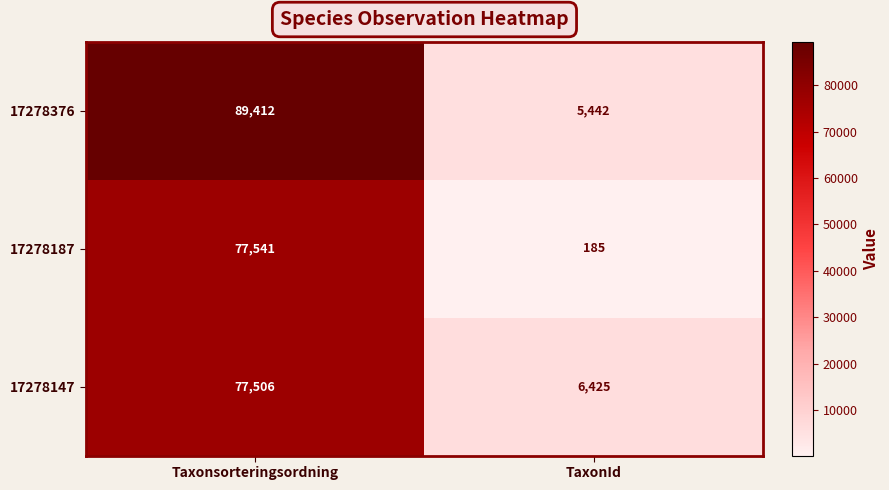

At which label is 17278147 closest to 41965?

TaxonId